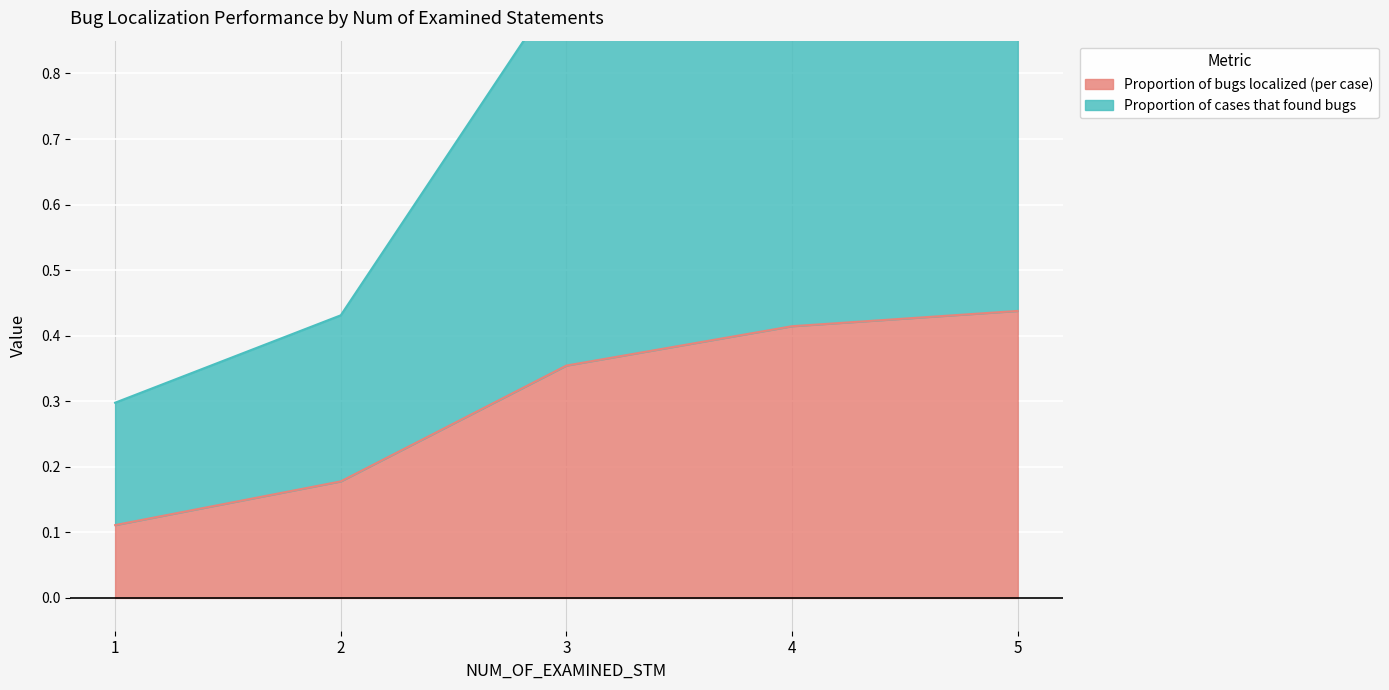

What is the difference between the maximum and second lowest values in the Proportion of cases that found bugs series?

0.7